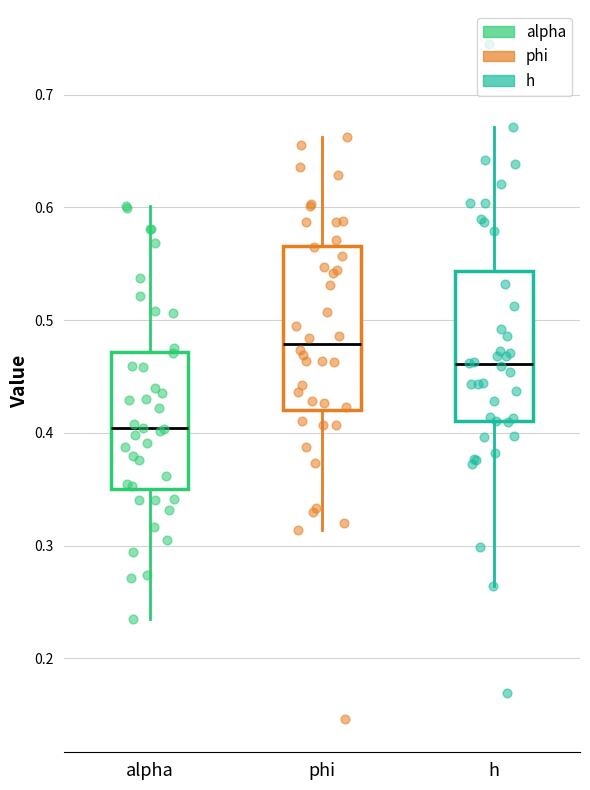

Which box's median line is the lowest?

alpha